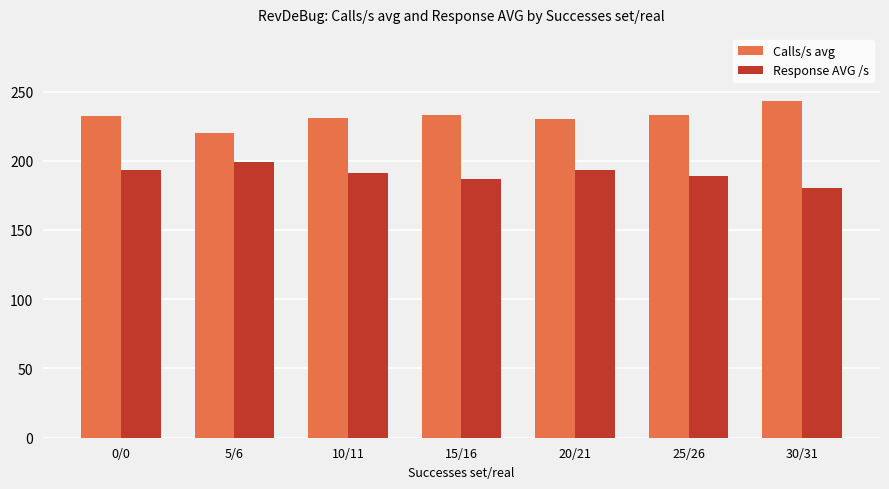

How many series are shown in this chart?

2